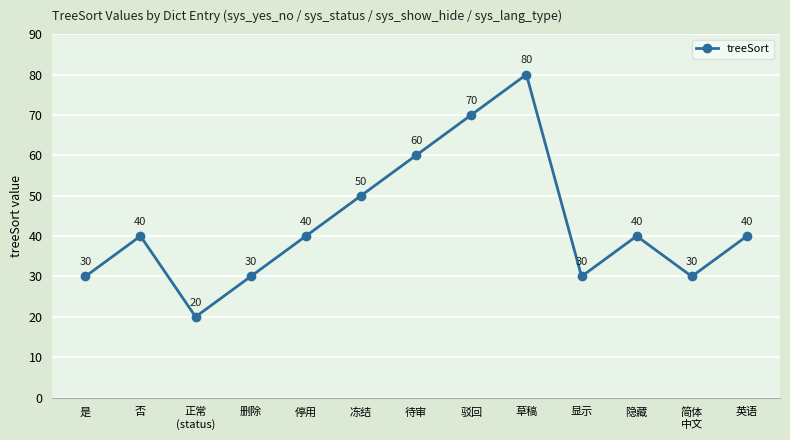

What position from the left is 草稿?

9